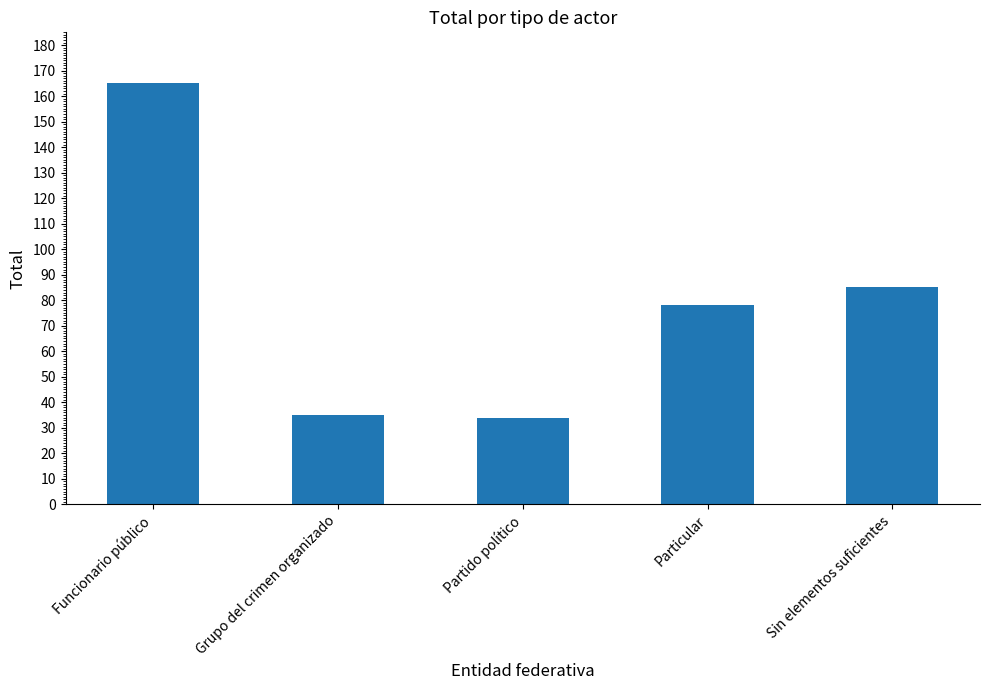

Reading left to right, list all the values displayed in this chart.

165	35	34	78	85